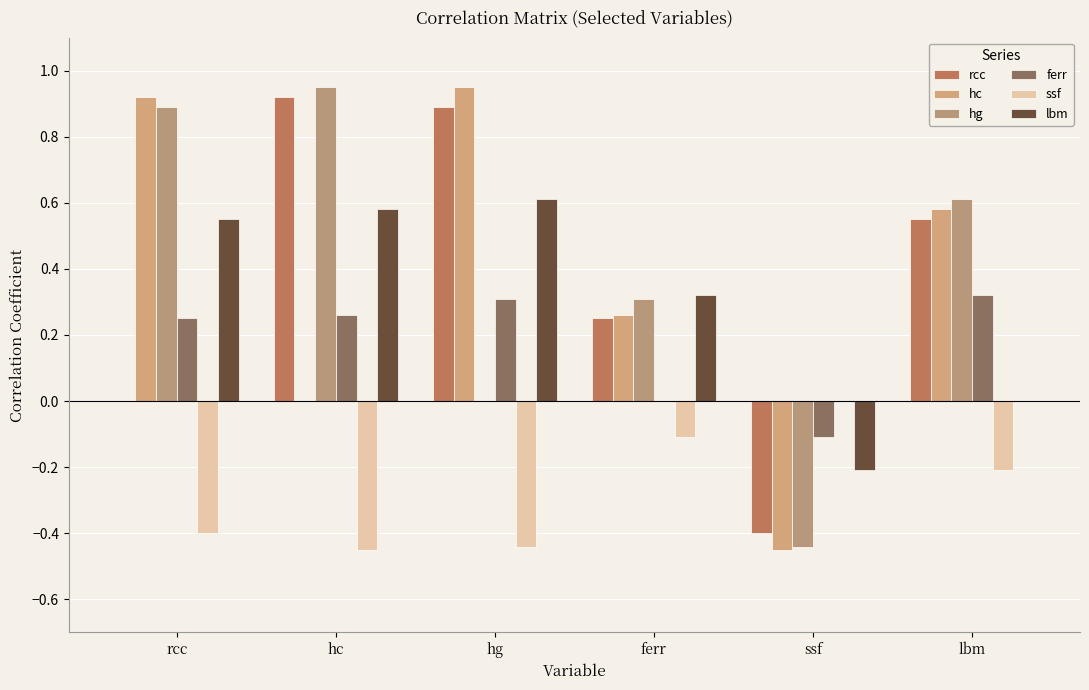

Does the chart contain stacked bars?

No